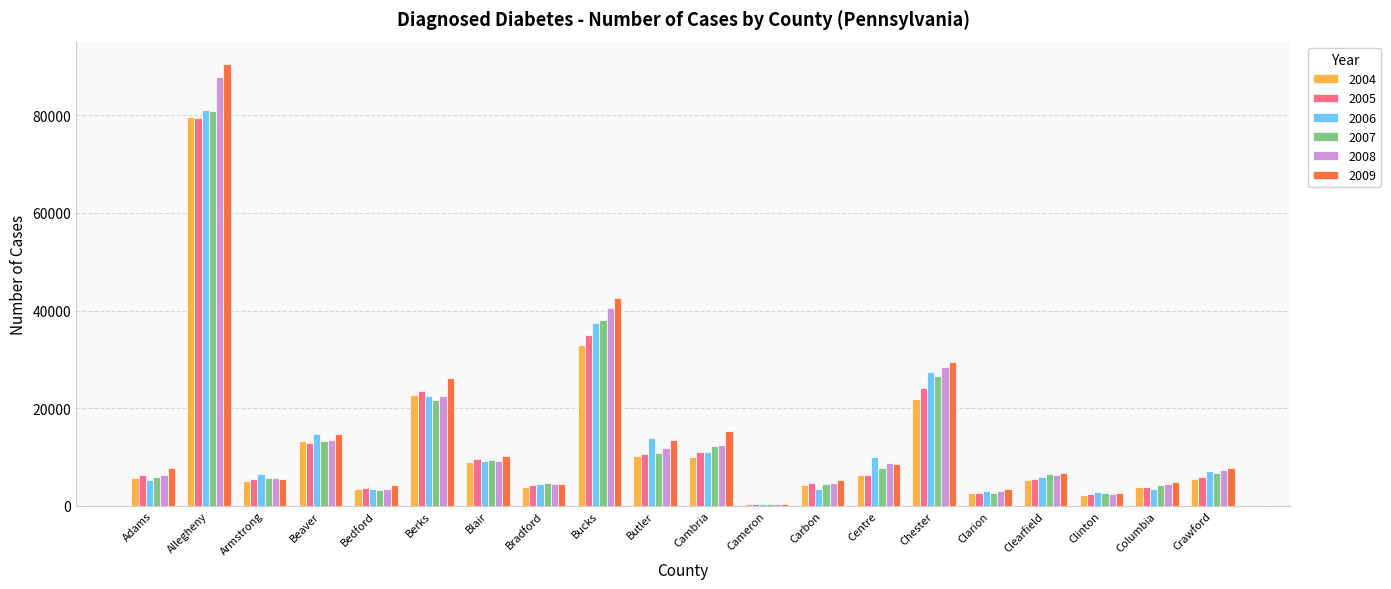

Which category has the highest value in the 2005 series?

Allegheny